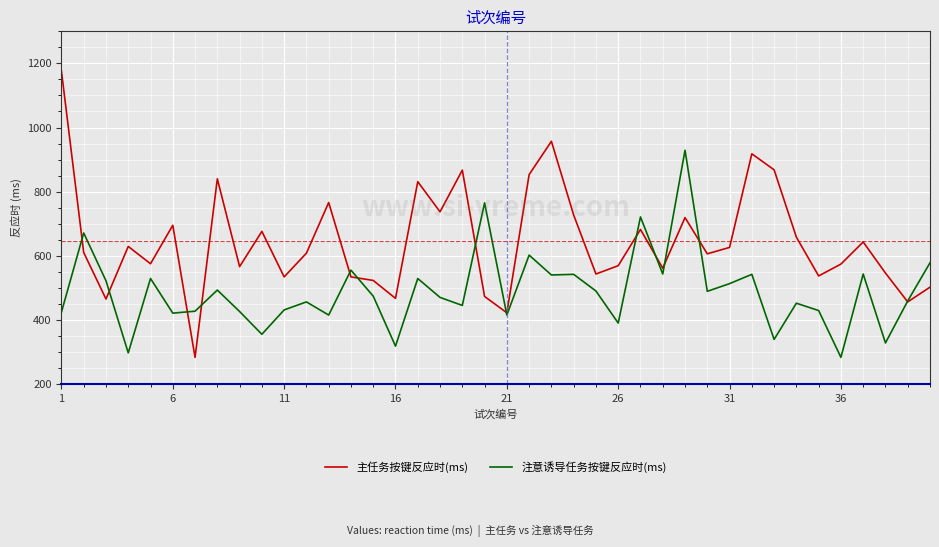

Rank the series by their maximum value, from highest to lowest.

主任务按键反应时(ms), 注意诱导任务按键反应时(ms)